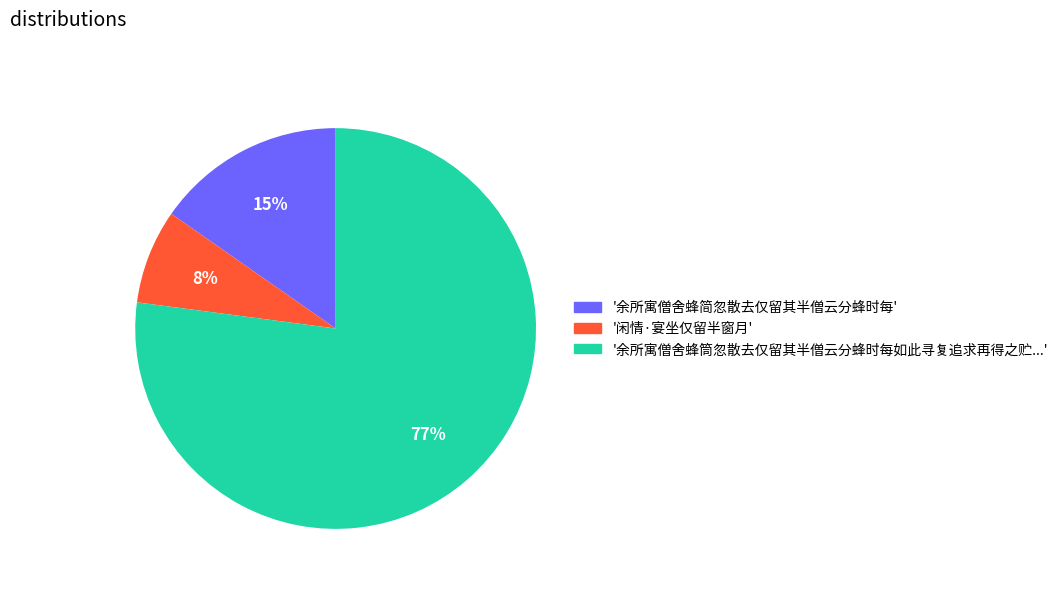

Count the number of slices in the pie.

3